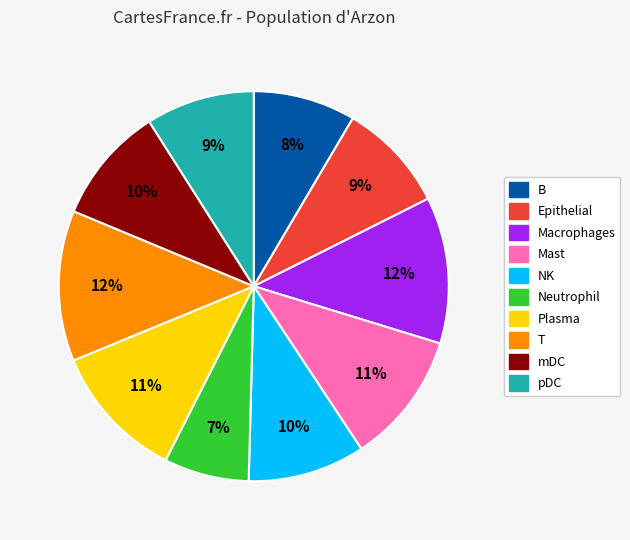

Which has a higher value, Neutrophil or NK?

NK